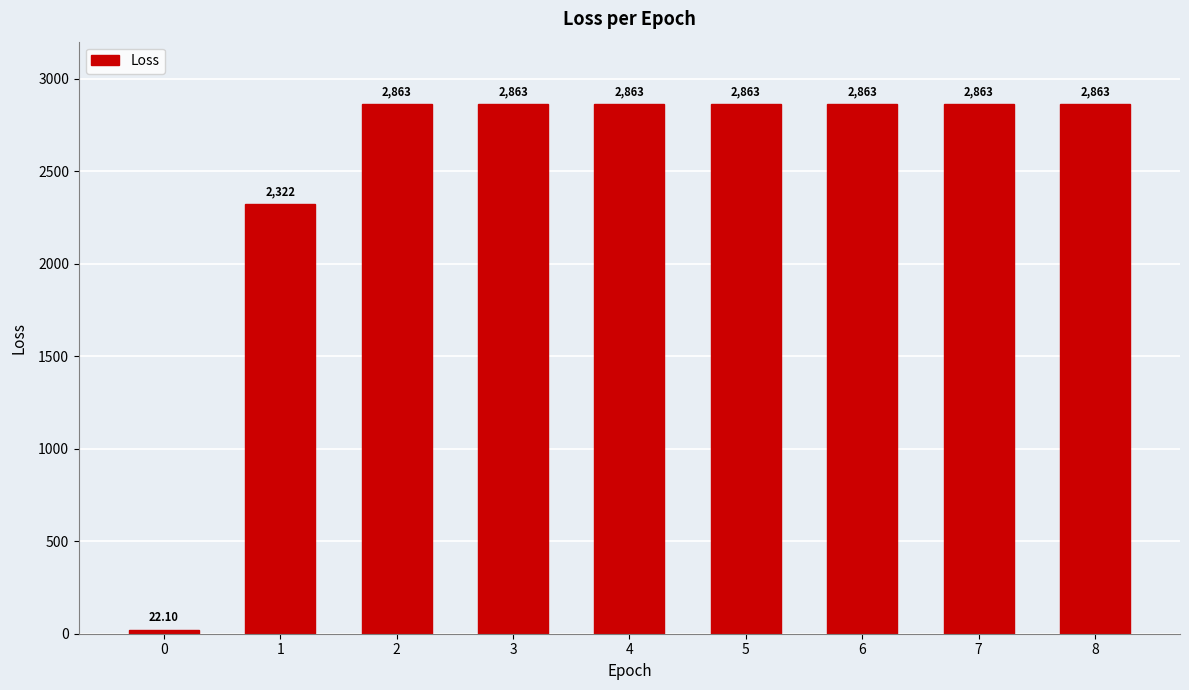

Is it true that the value at 1 is 3052.4?

False